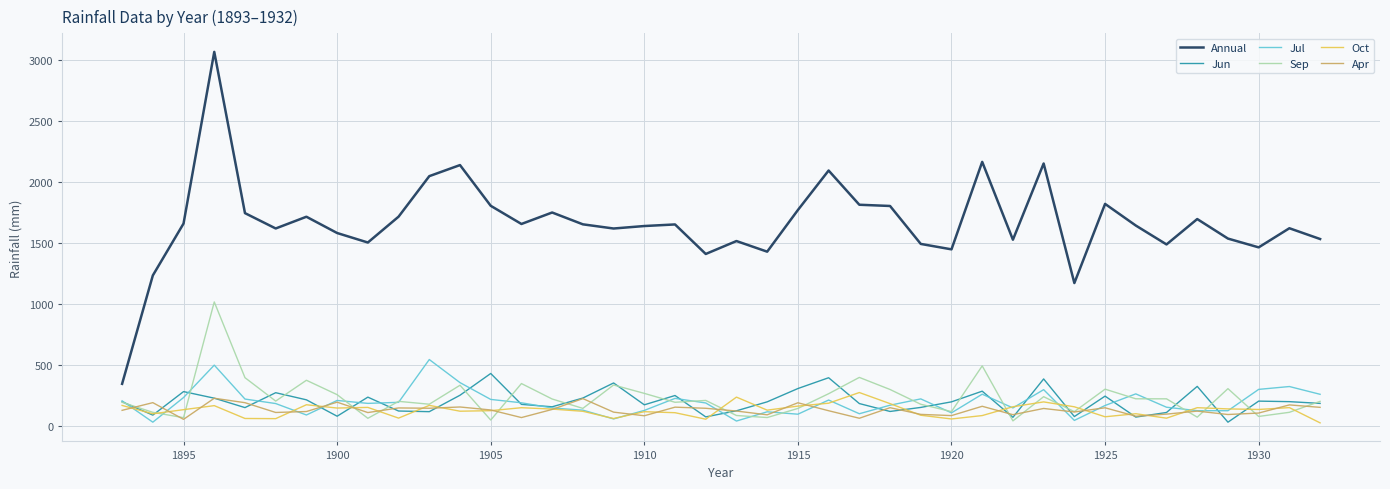

Which series has the widest spread of values?

Annual